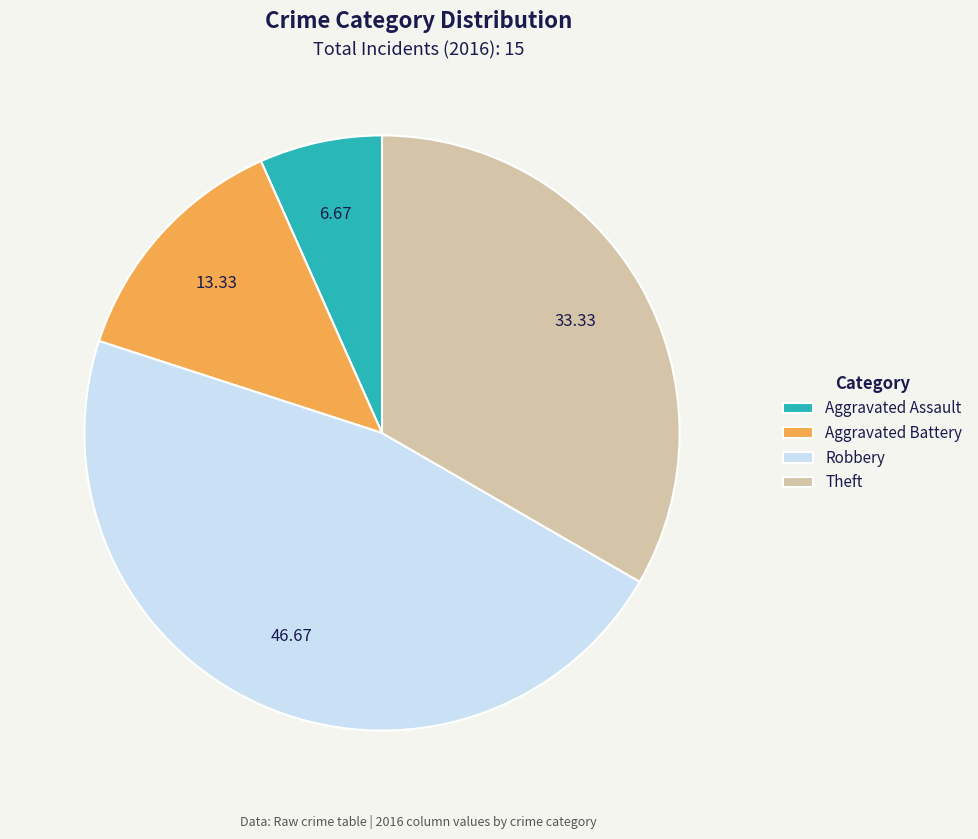

How many slices are in this pie chart?

4